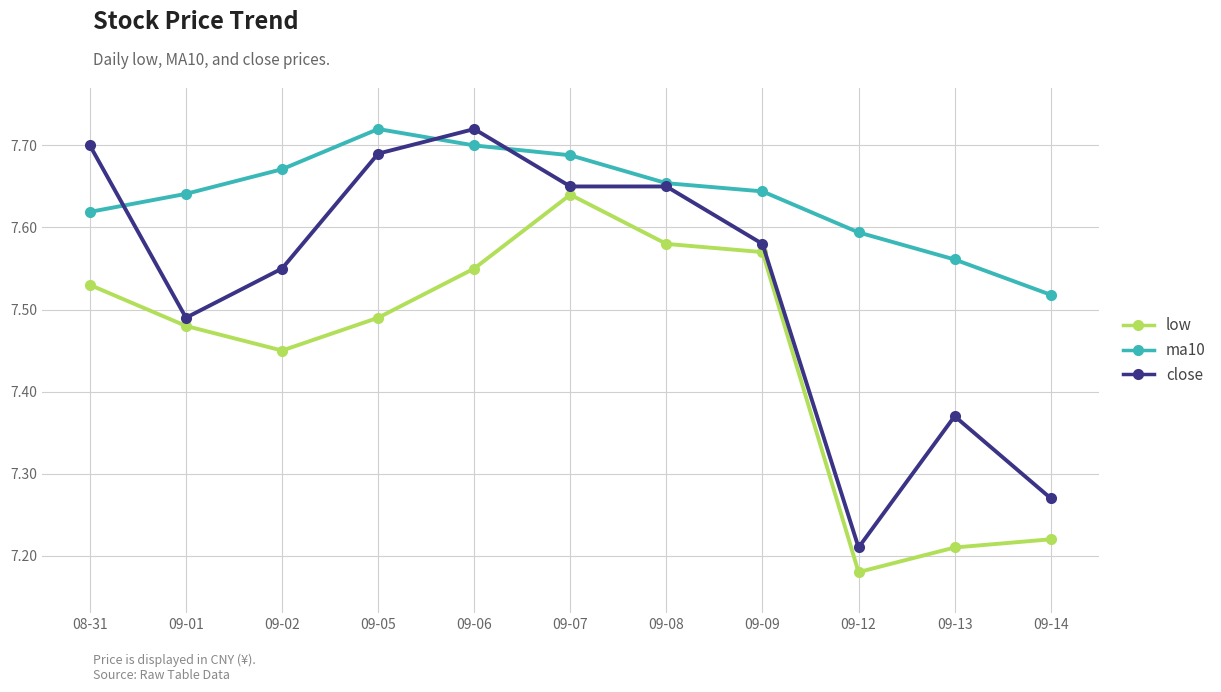

What is the difference between the maximum and minimum values in the ma10 series?

0.2